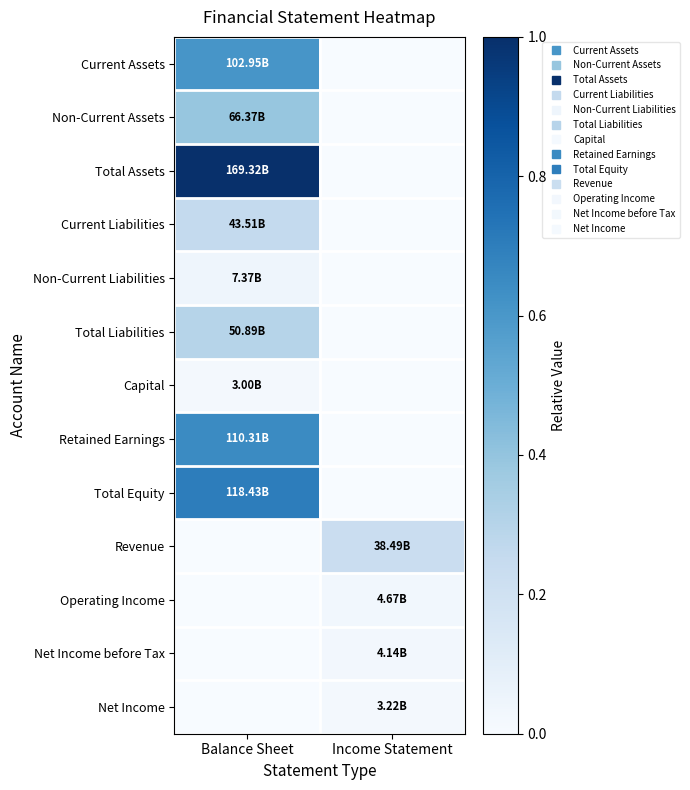

Which category has the lowest value across all series?

Income Statement